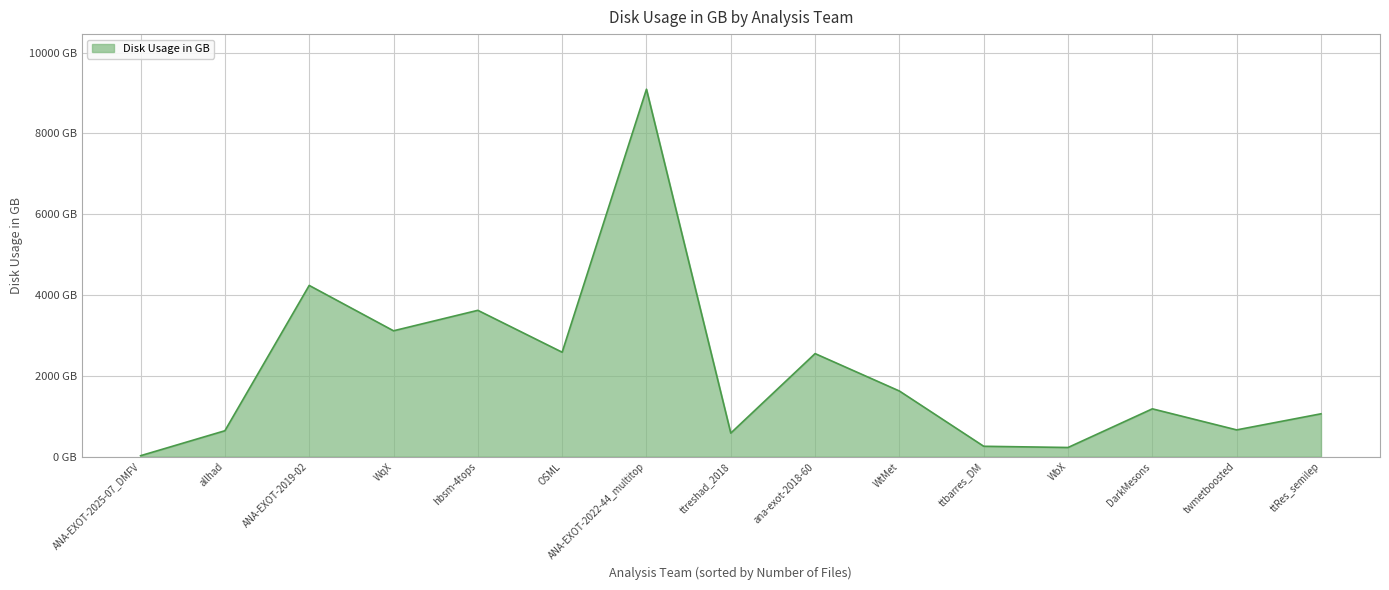

What is the greatest value displayed?

9094.3